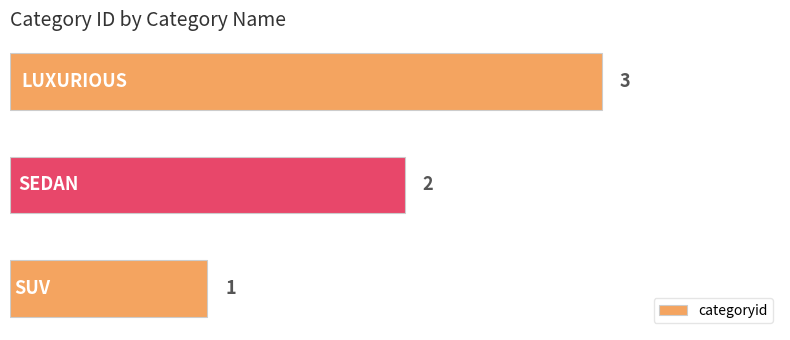

What is the sum of all values?

6